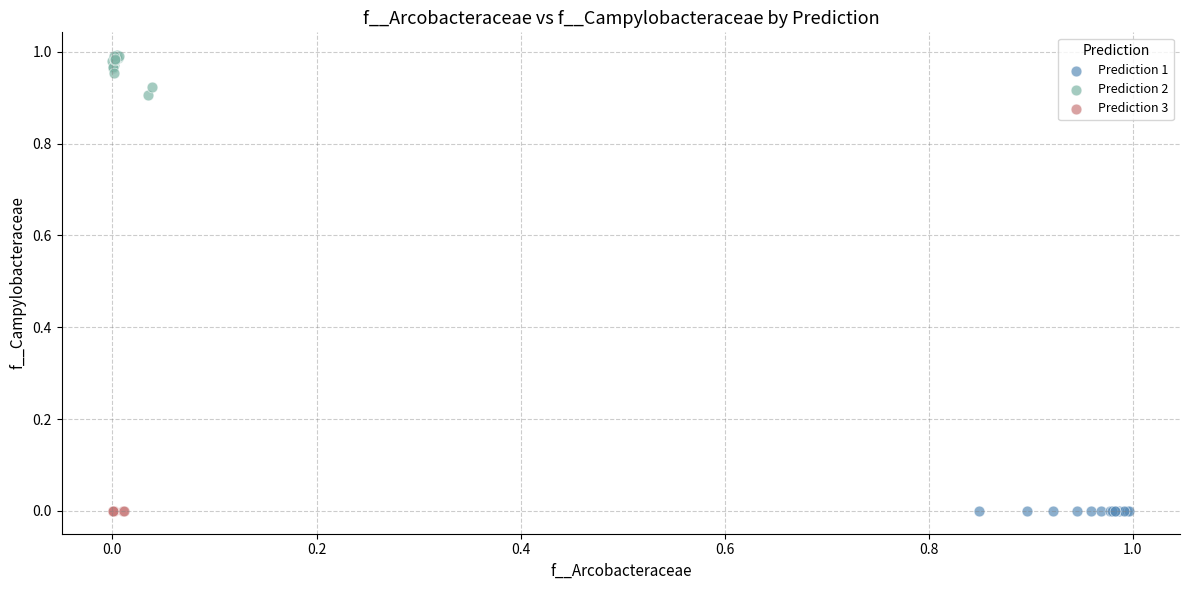

Which series reaches the maximum Y coordinate?

Prediction 2